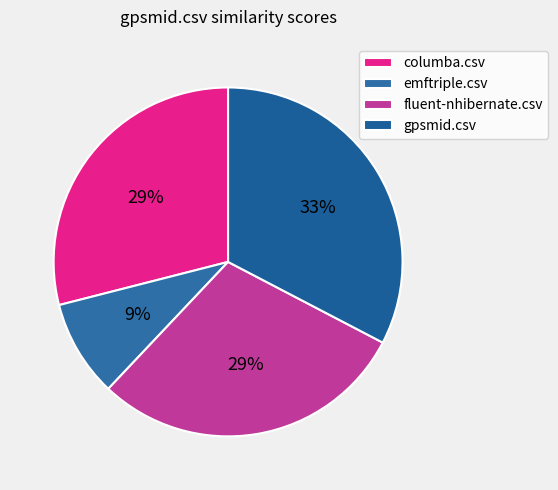

How much of the chart is everything except gpsmid.csv?

67.3%